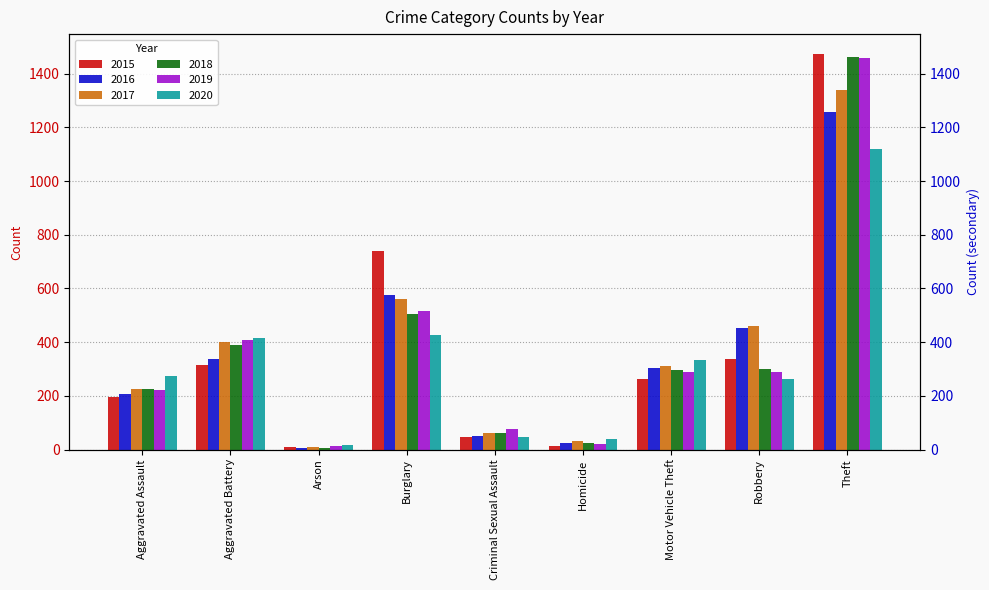

List the labels in order of 2016 value, smallest first.

Arson, Homicide, Criminal Sexual Assault, Aggravated Assault, Motor Vehicle Theft, Aggravated Battery, Robbery, Burglary, Theft